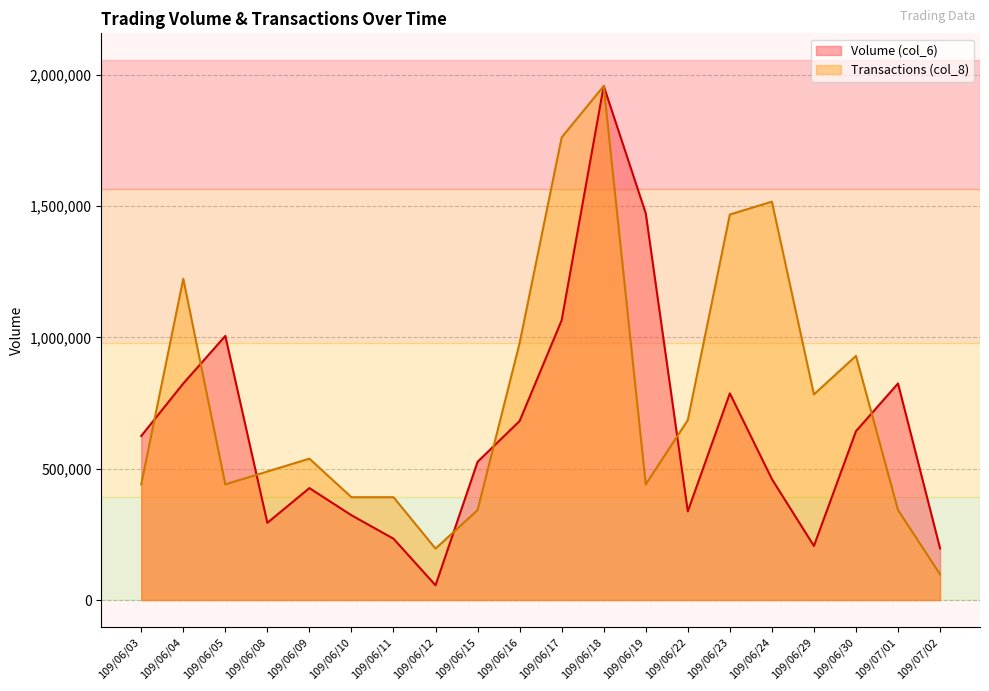

What is the minimum value for Transactions (col_8)?

97845.5